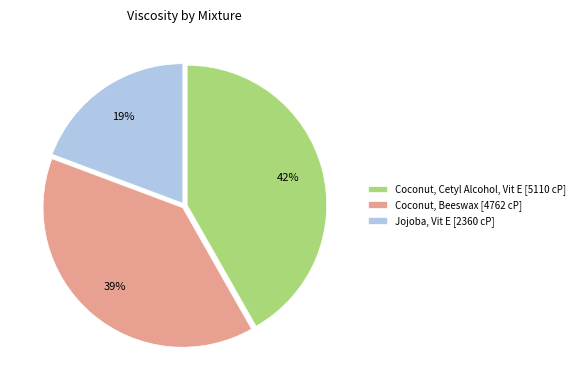

To the nearest percent, what is the average slice percentage?

33%